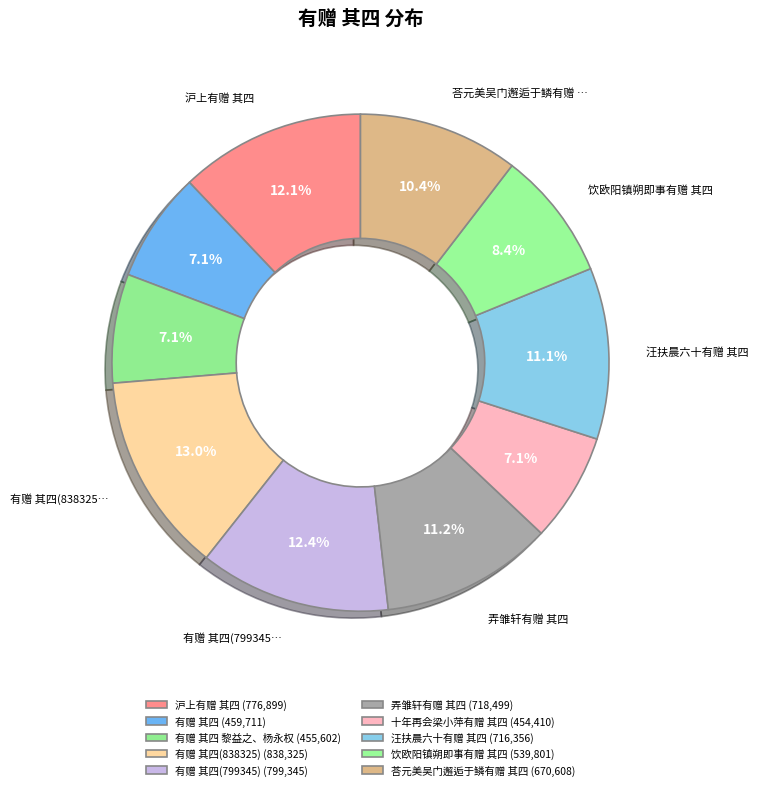

Does any single category account for the majority?

No